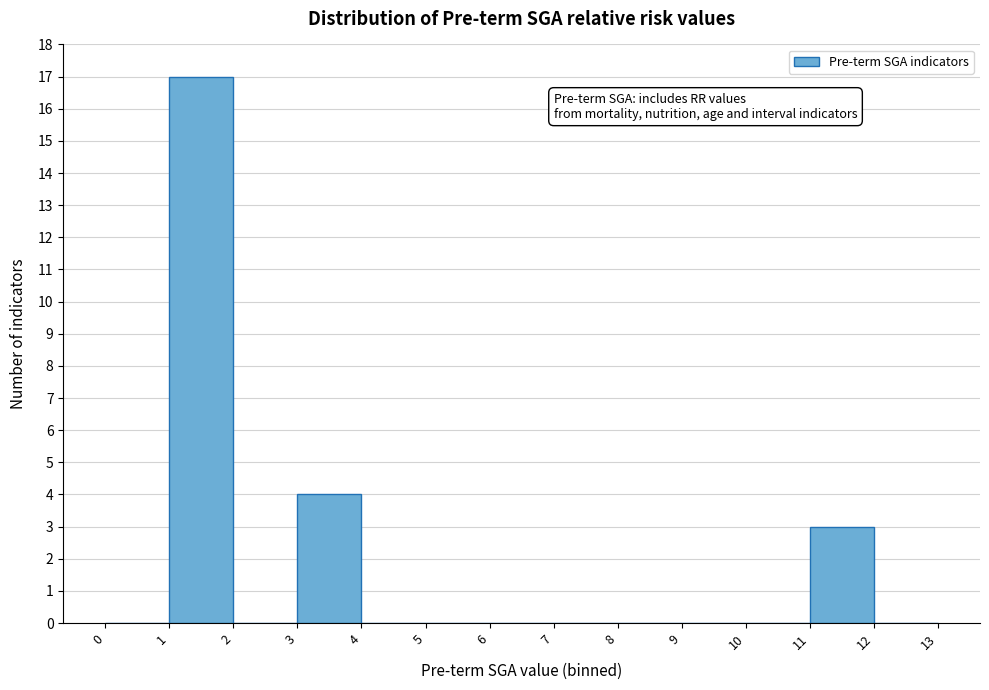

Reading left to right, list every bar in this chart as the range it spans on the x-axis followed by its height. The values are not printed on the chart, so give them approximately, as read against the axis.

0 to 1: 0
1 to 2: 17
2 to 3: 0
3 to 4: 4
4 to 5: 0
5 to 6: 0
6 to 7: 0
7 to 8: 0
8 to 9: 0
9 to 10: 0
10 to 11: 0
11 to 12: 3
12 to 13: 0